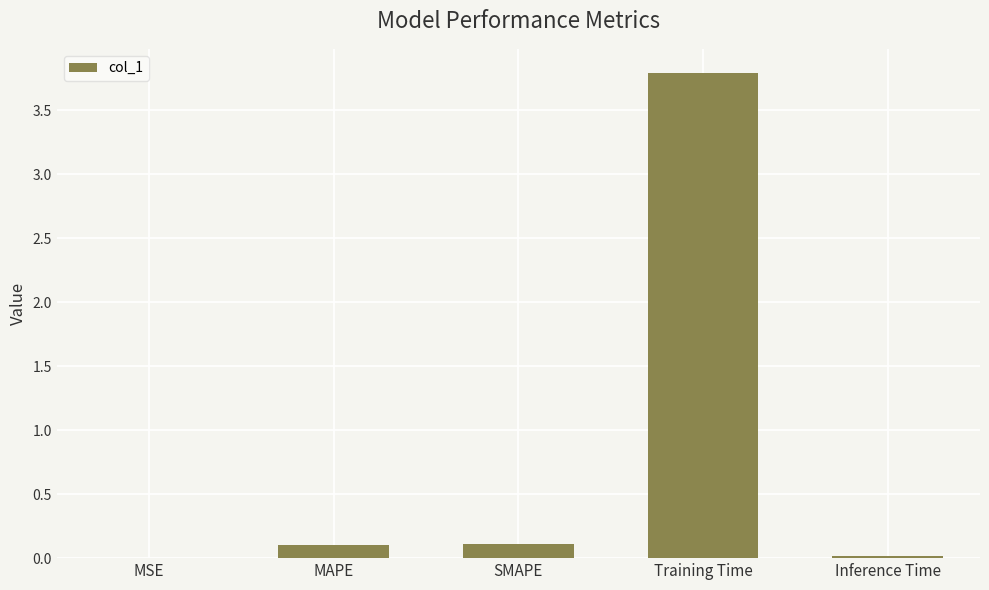

What value does the data have at Training Time?

3.8